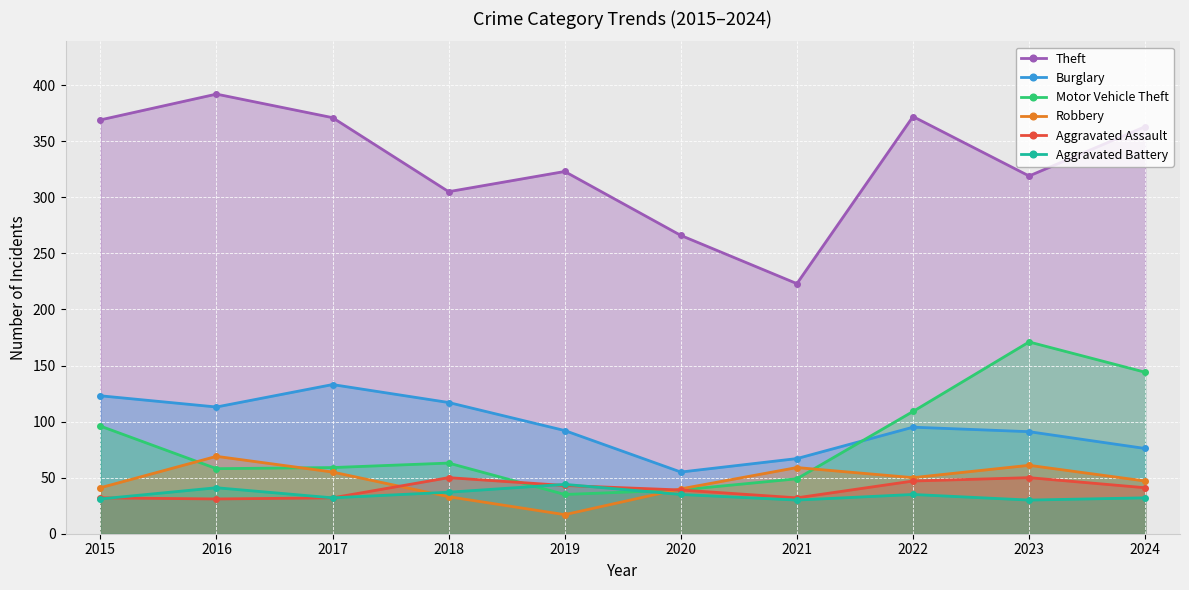

Reading left to right, transcribe all the data shown in this chart.

Theft: 2015=369	2016=392	2017=371	2018=305	2019=323	2020=266	2021=223	2022=372	2023=319	2024=363
Burglary: 2015=123	2016=113	2017=133	2018=117	2019=92	2020=55	2021=67	2022=95	2023=91	2024=76
Motor Vehicle Theft: 2015=96	2016=58	2017=59	2018=63	2019=35	2020=39	2021=49	2022=109	2023=171	2024=144
Robbery: 2015=41	2016=69	2017=55	2018=33	2019=17	2020=40	2021=59	2022=50	2023=61	2024=47
Aggravated Assault: 2015=32	2016=31	2017=32	2018=50	2019=43	2020=39	2021=32	2022=47	2023=50	2024=41
Aggravated Battery: 2015=31	2016=41	2017=32	2018=37	2019=44	2020=35	2021=30	2022=35	2023=30	2024=32